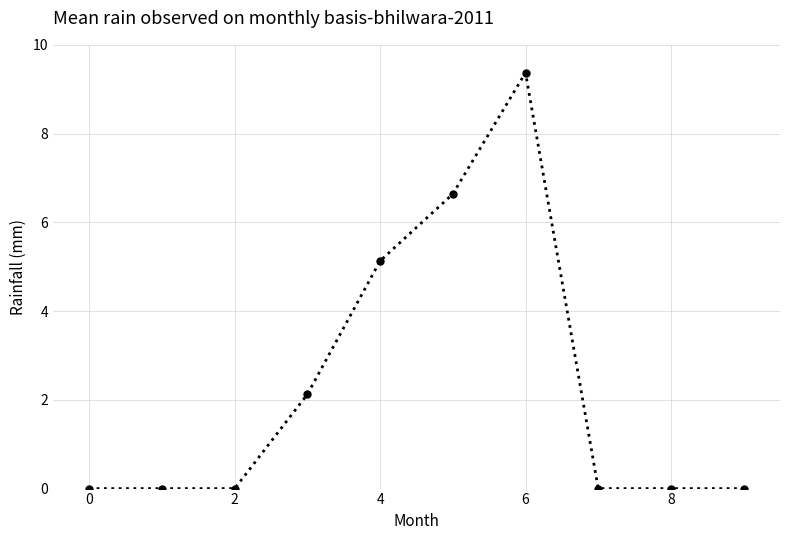

Reading right to left, extract all data points from this chart.

0.0	0.0	0.0	9.4	6.6	5.1	2.1	0.0	0.0	0.0